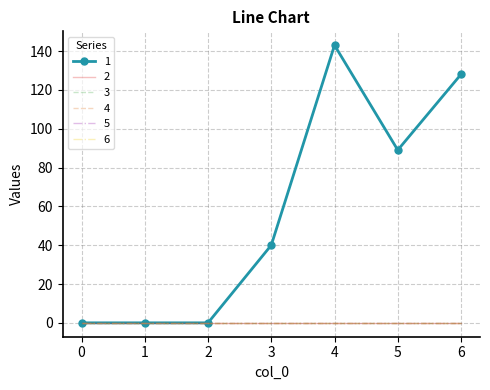

How many lines are shown in the chart?

6